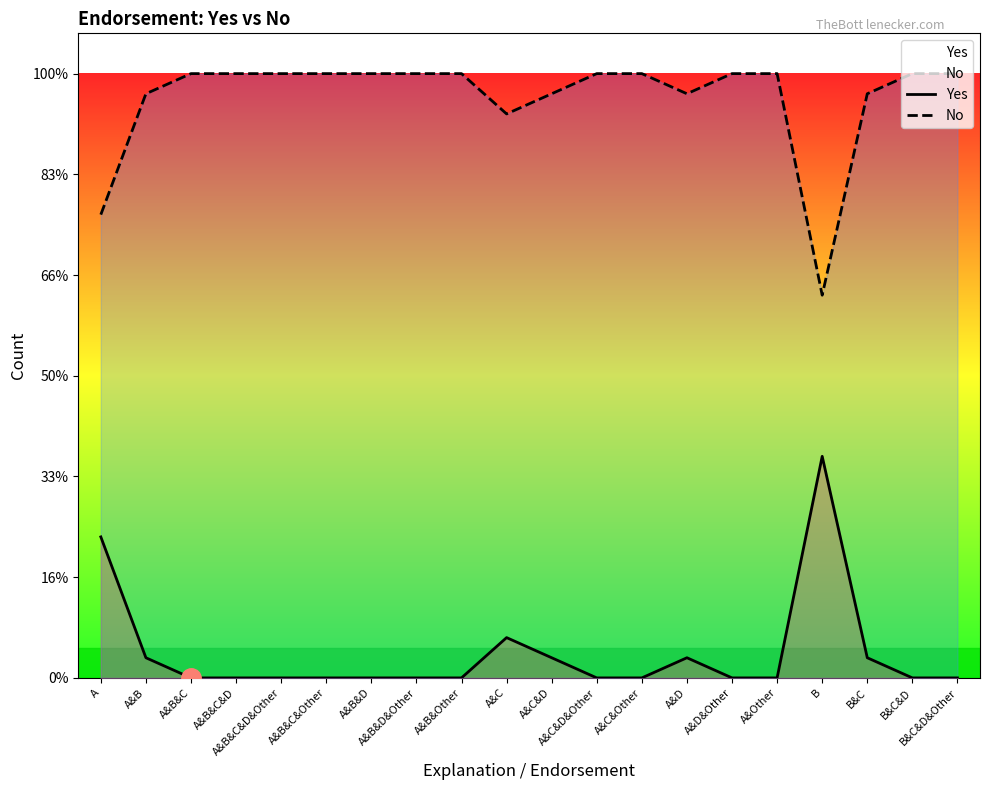

List the series in order of their overall mean, lowest first.

Yes, No